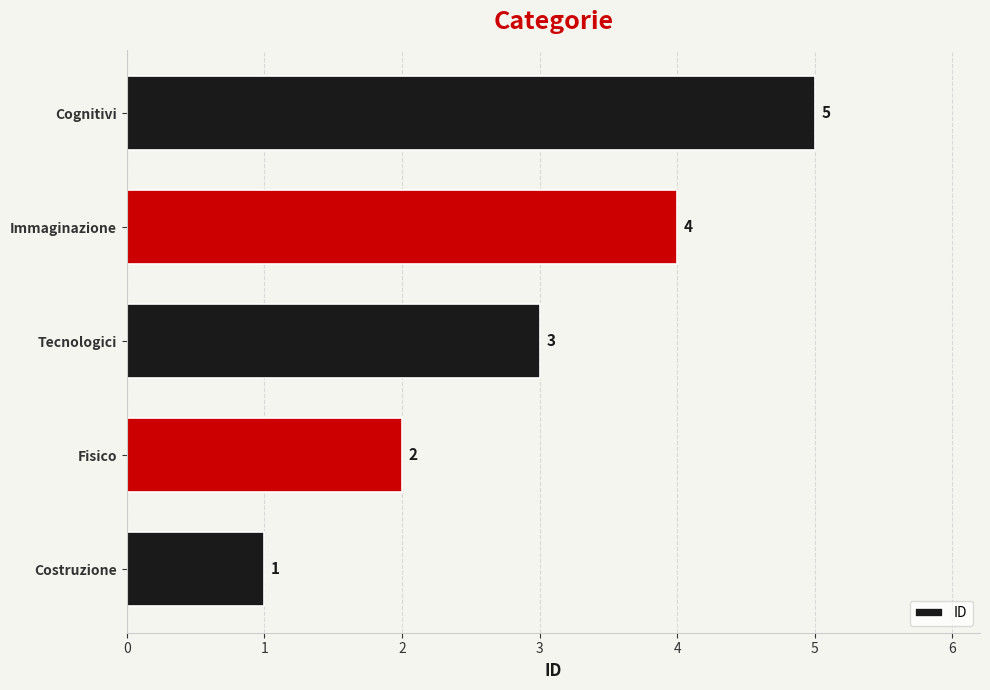

What is the change in value from Fisico to Tecnologici?

+1